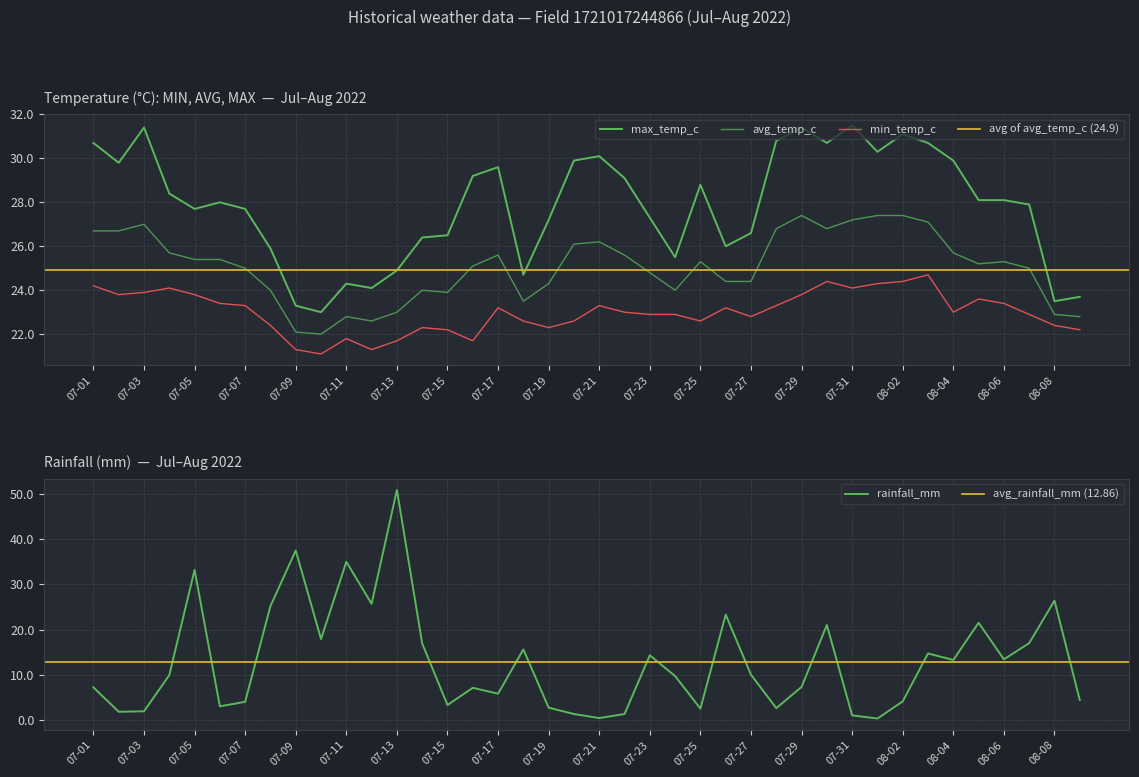

How many lines are shown in the chart?

4